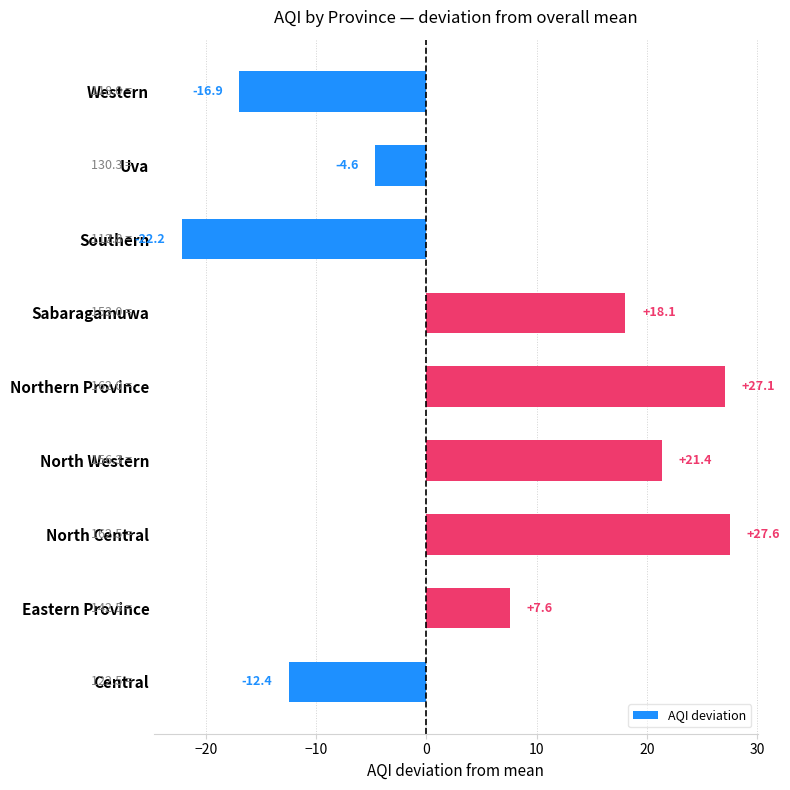

Are the bars horizontal?

Yes